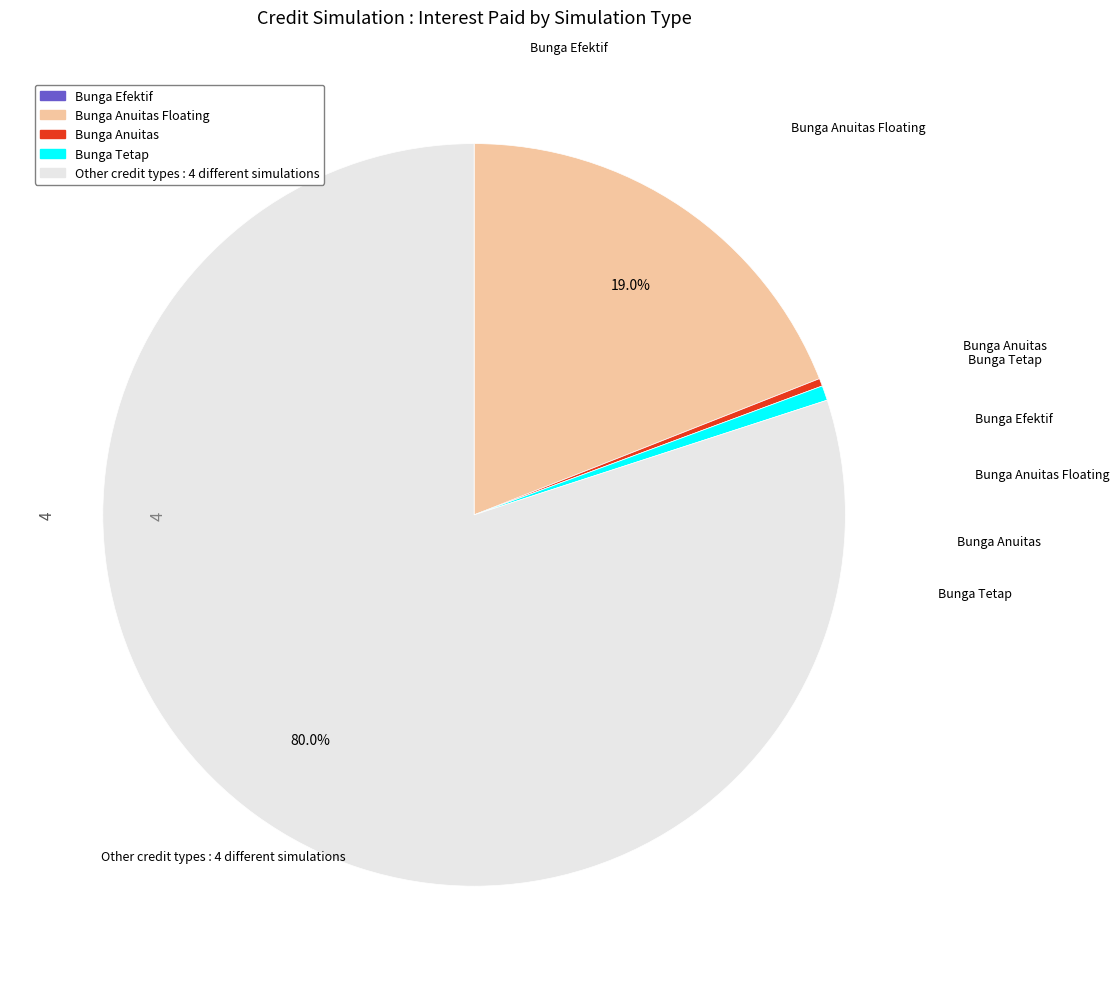

Is there a majority slice in this chart?

Yes